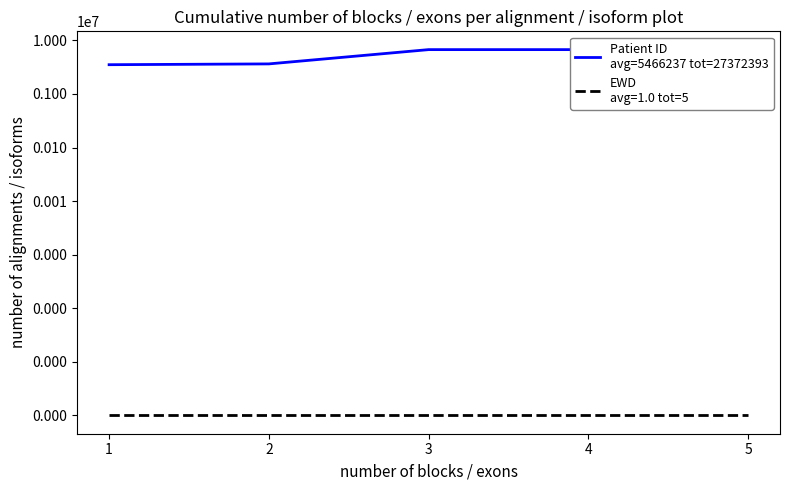

Reading left to right, what are all the values shown in this chart?

3515959	3638942	6721515	6721515	6721515